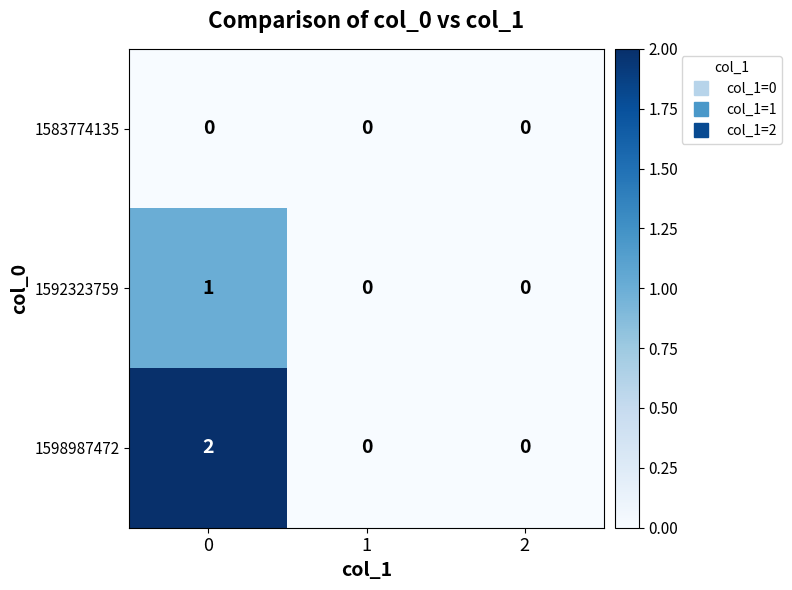

List the series in order of their peak value, lowest first.

1583774135, 1592323759, 1598987472